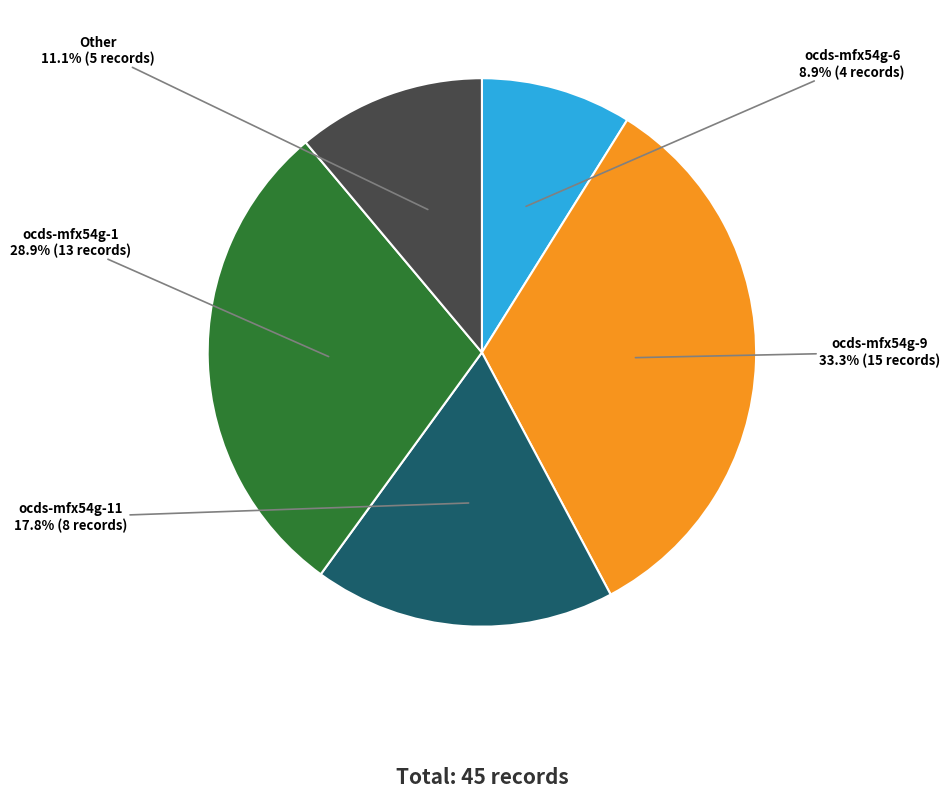

Is there a majority slice in this chart?

No